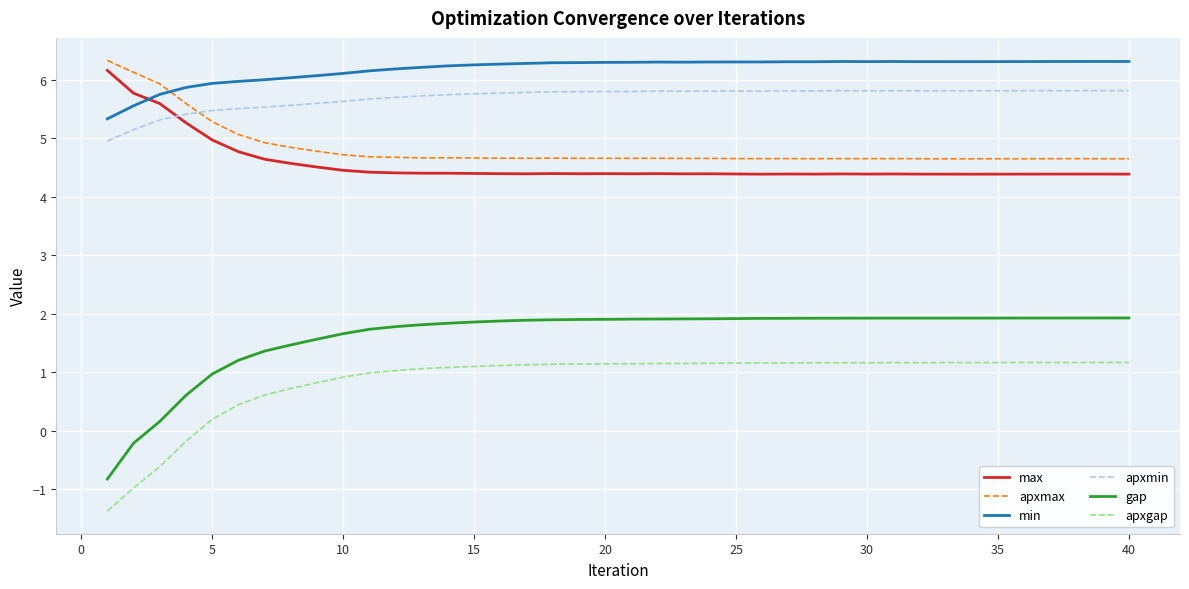

What is the difference between the maximum and minimum values in the apxgap series?

2.5